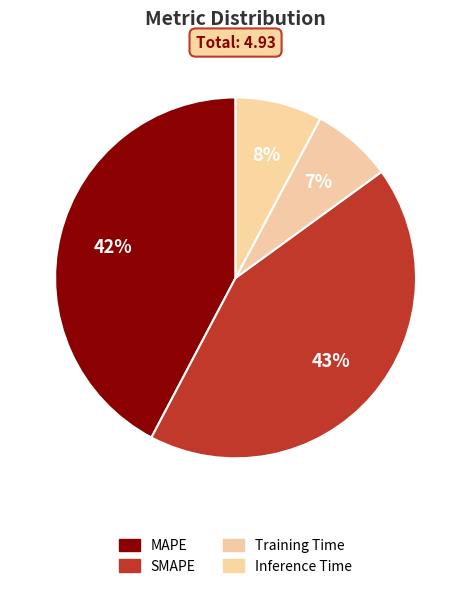

What is the change in value from SMAPE to Inference Time?

-1.7